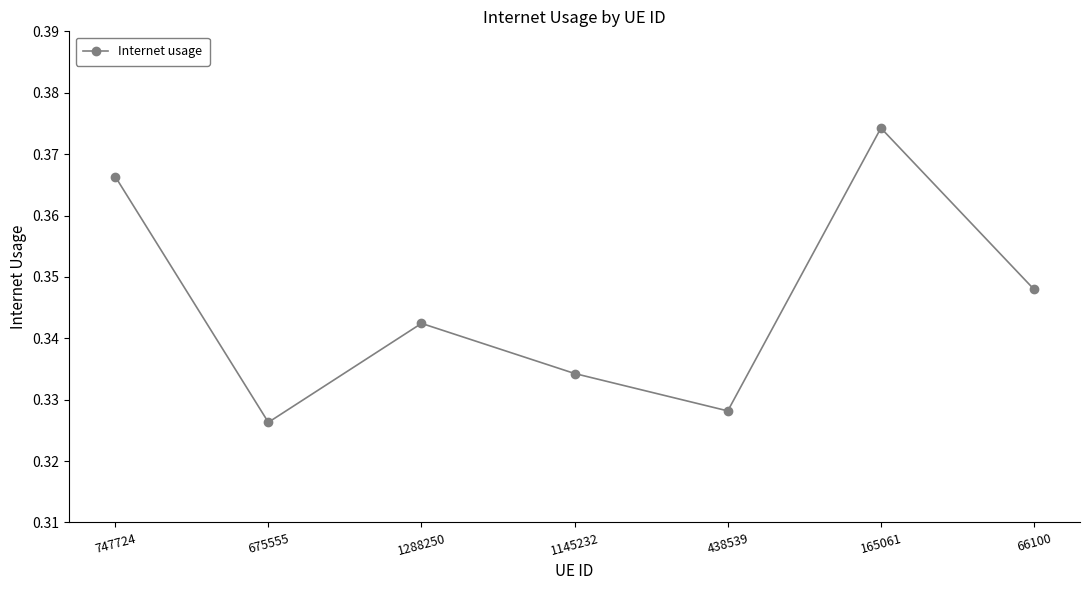

At which category does the chart reach its peak across all series?

165061